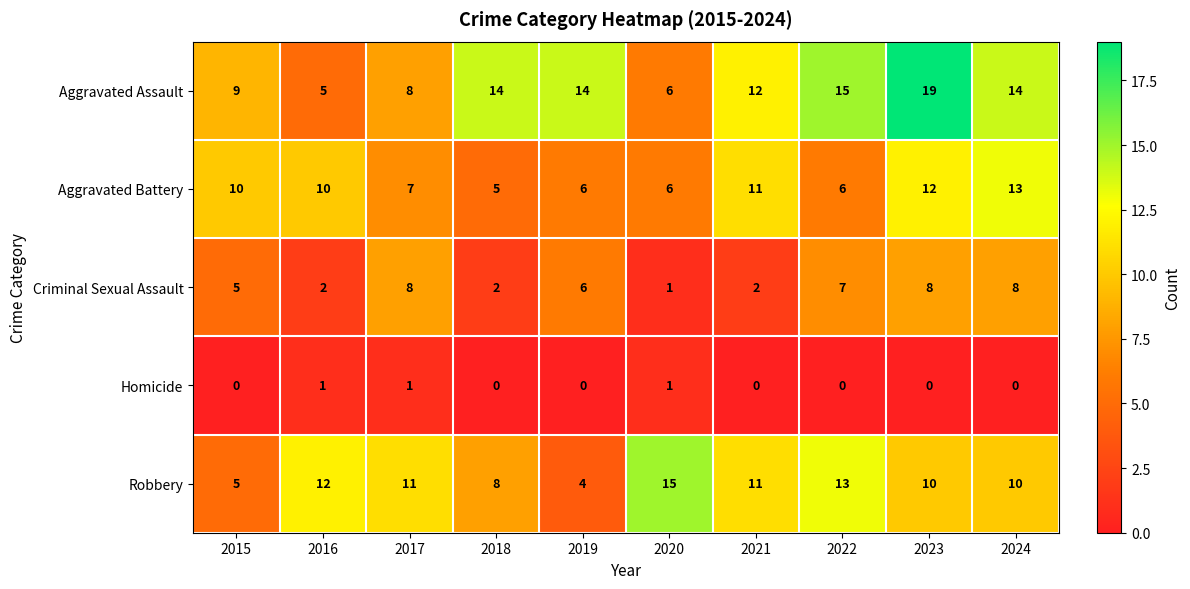

What is the maximum value shown in the chart?

19